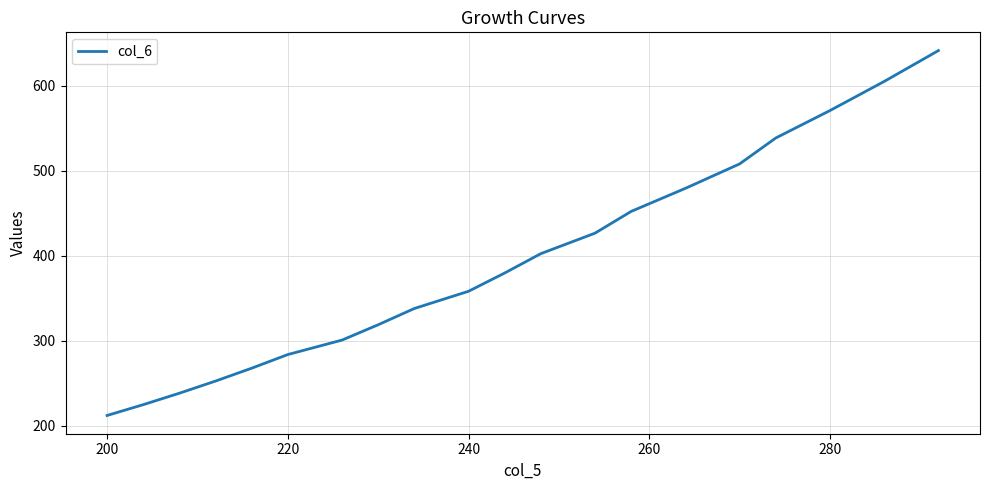

Count the number of values greater than 379.

10